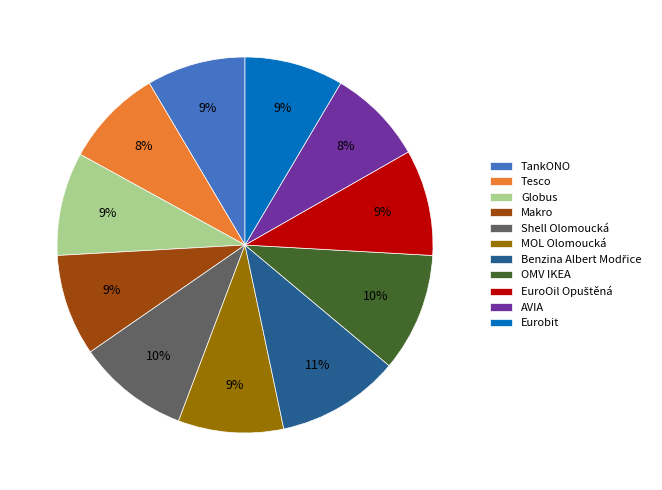

Which has a higher value, Eurobit or Shell Olomoucká?

Shell Olomoucká